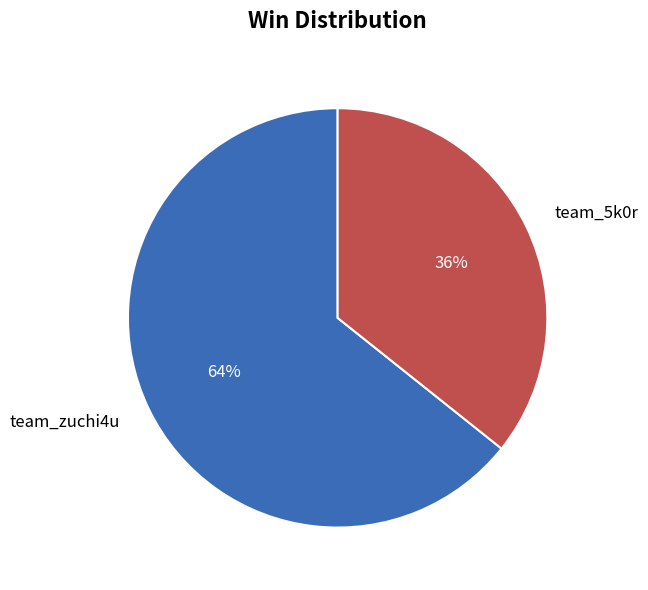

The team_5k0r slice represents 36% of the pie. True or false?

True